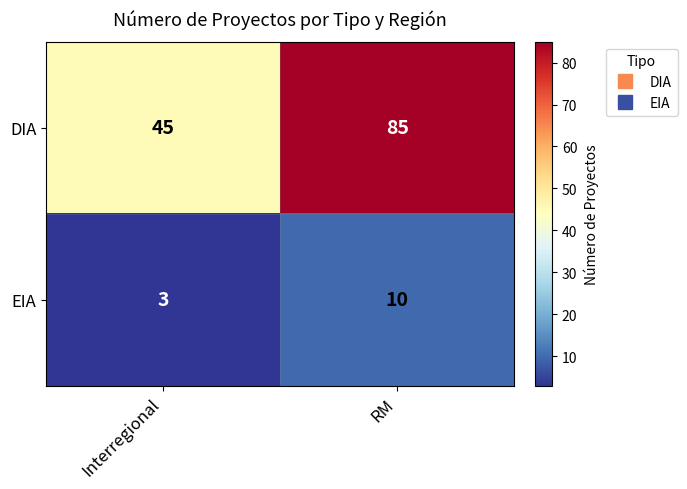

What is the minimum value shown in the chart?

3